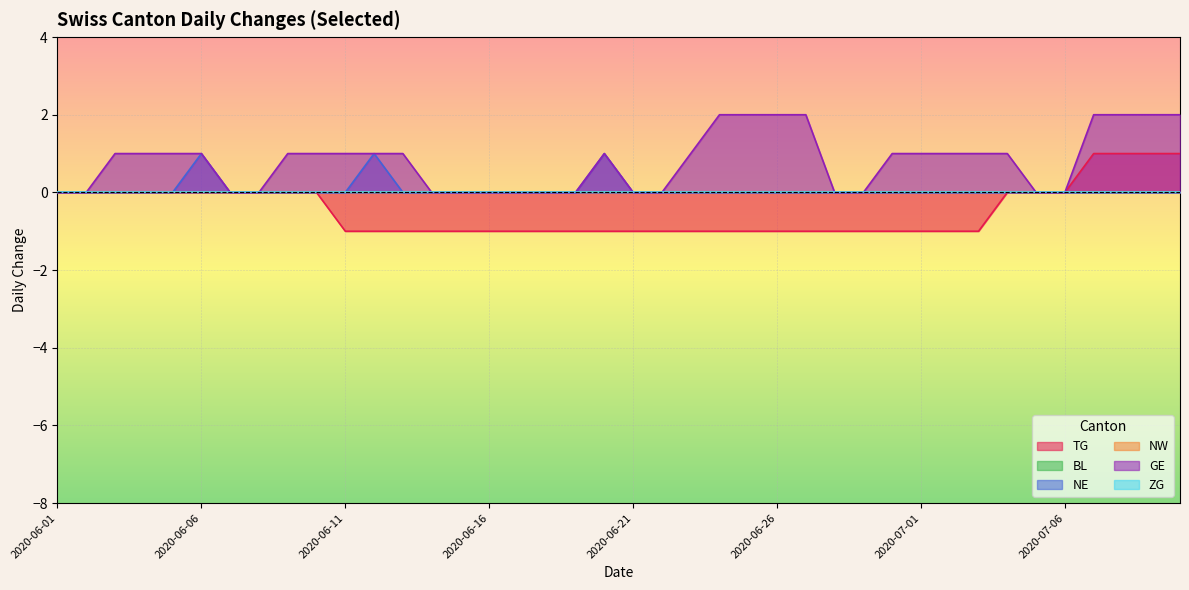

What is the label of the 11th point from the left?

2020-06-11